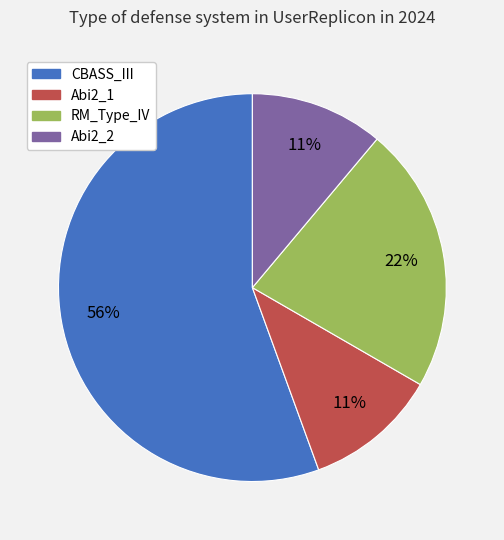

To the nearest percent, what is the average slice percentage?

25%